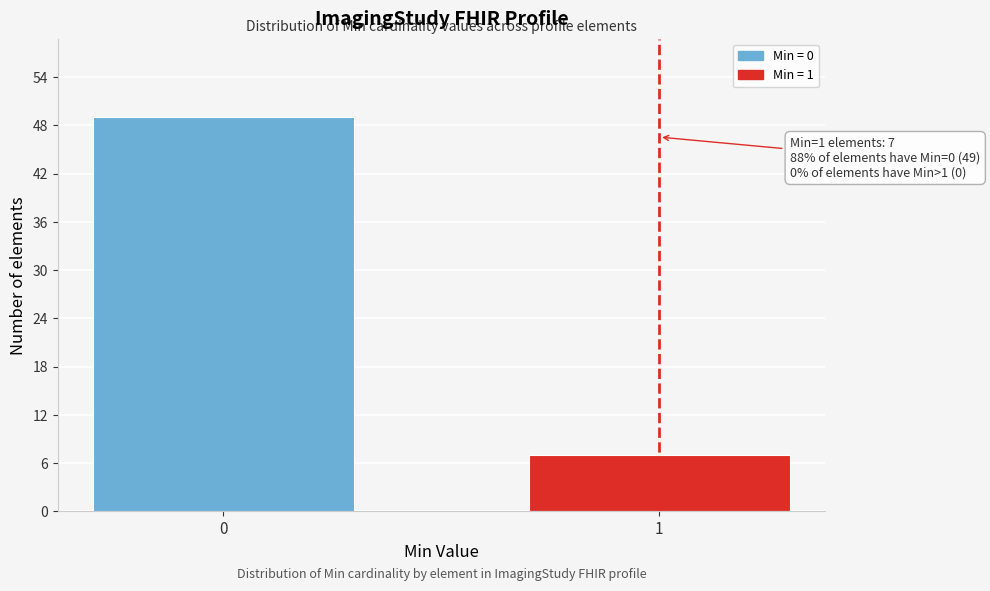

Reading left to right, what are all the values shown in this chart?

49	7